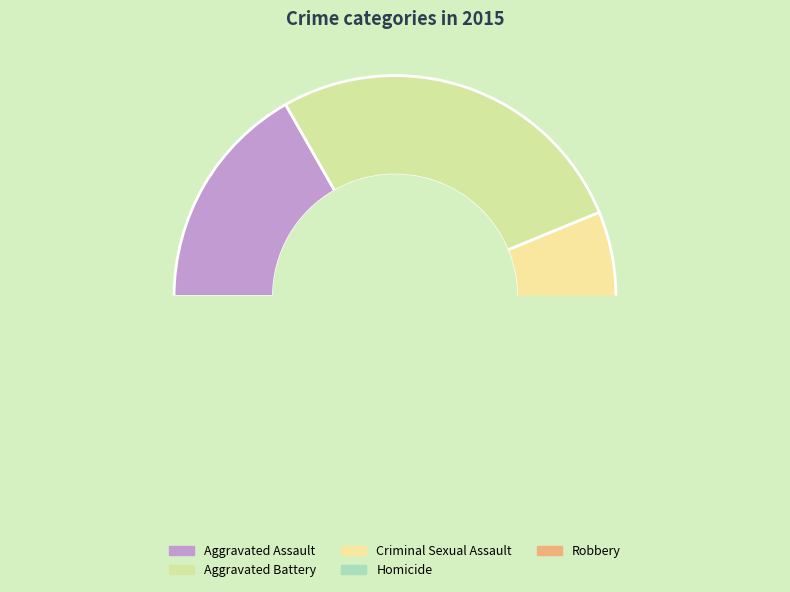

How many segments does this pie chart have?

5